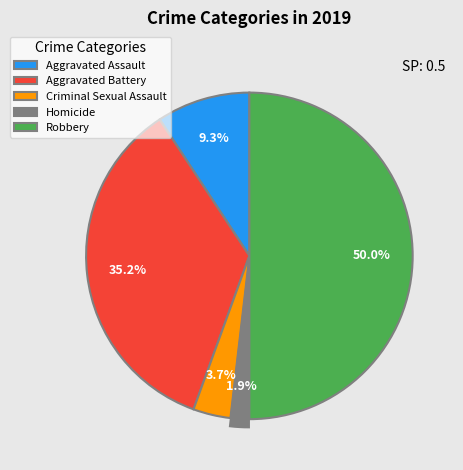

What percentage is NOT represented by Aggravated Assault?

90.7%